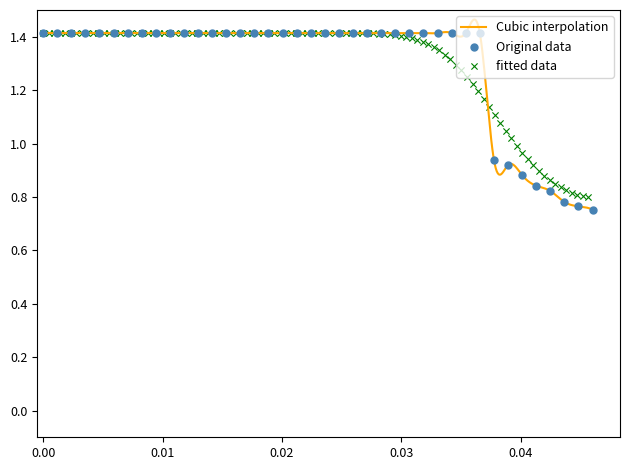

What is the change in value from 34 to 40?

-0.2